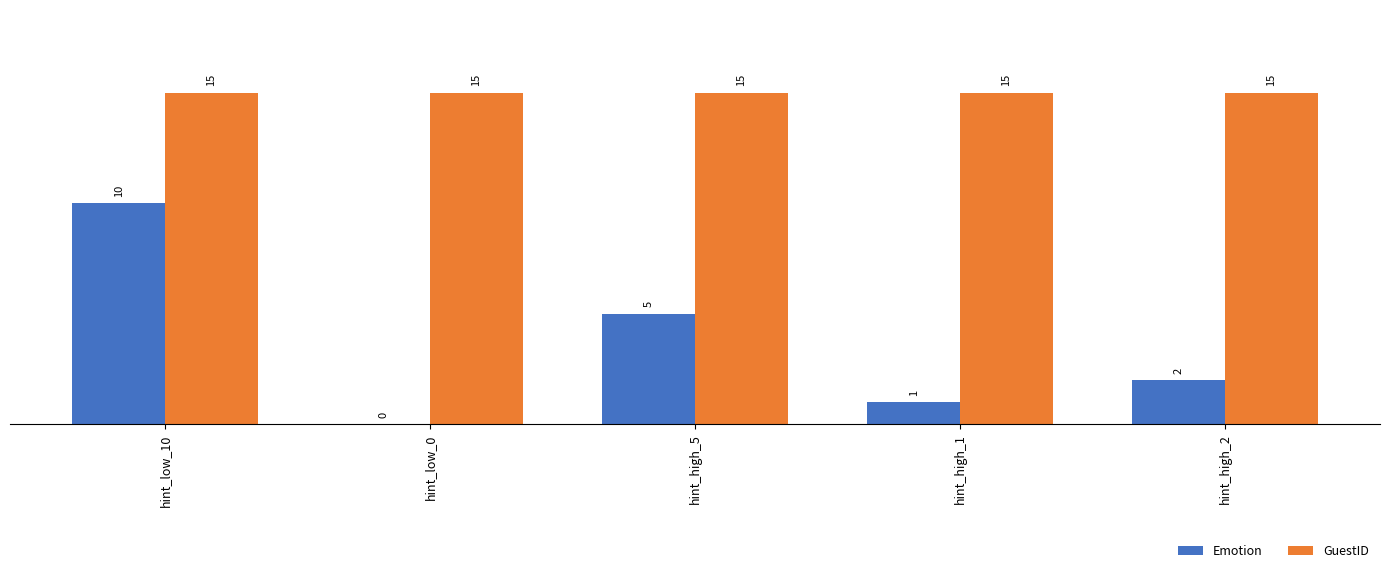

At which label is Emotion closest to 5?

hint_high_5